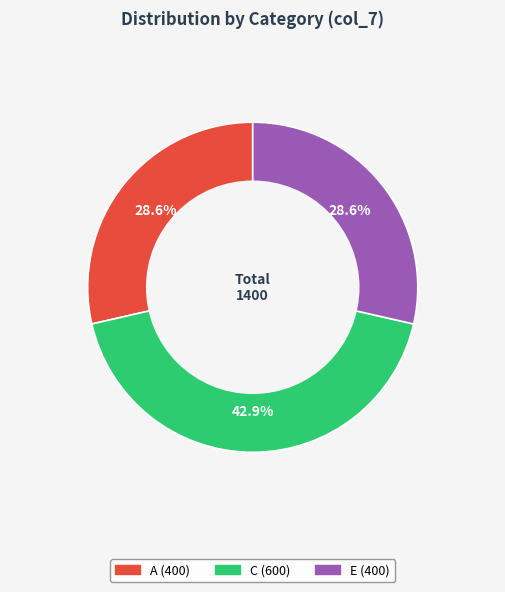

Is there a majority slice in this chart?

No